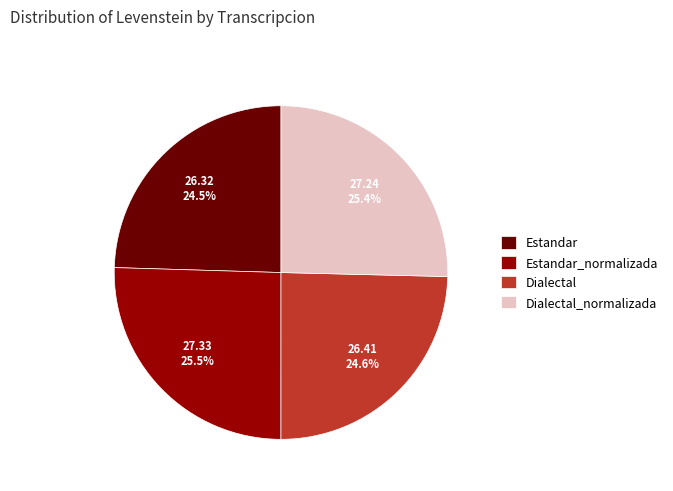

Count the number of slices in the pie.

4